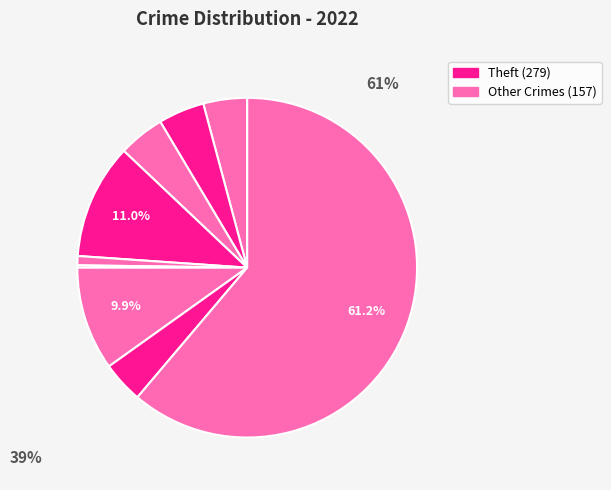

Rank the categories by value from lowest to highest.

Homicide, Criminal Sexual Assault, Robbery, Aggravated Assault, Aggravated Battery, Arson, Motor Vehicle Theft, Burglary, Theft